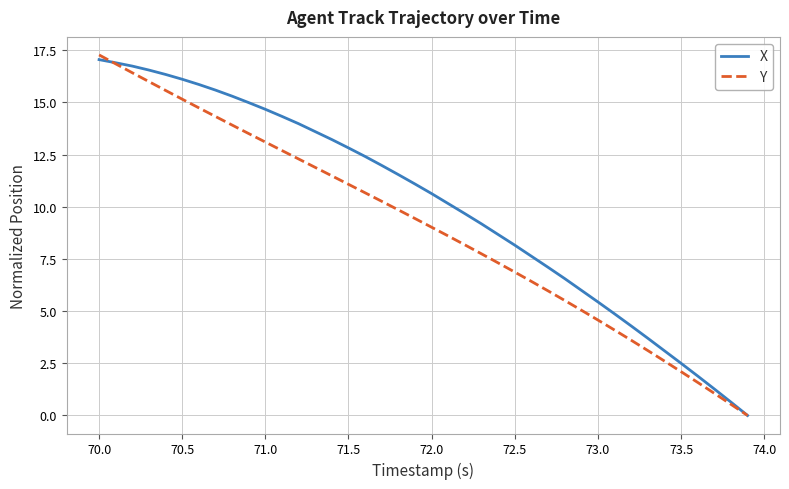

What is the highest value of the Y series?

17.3